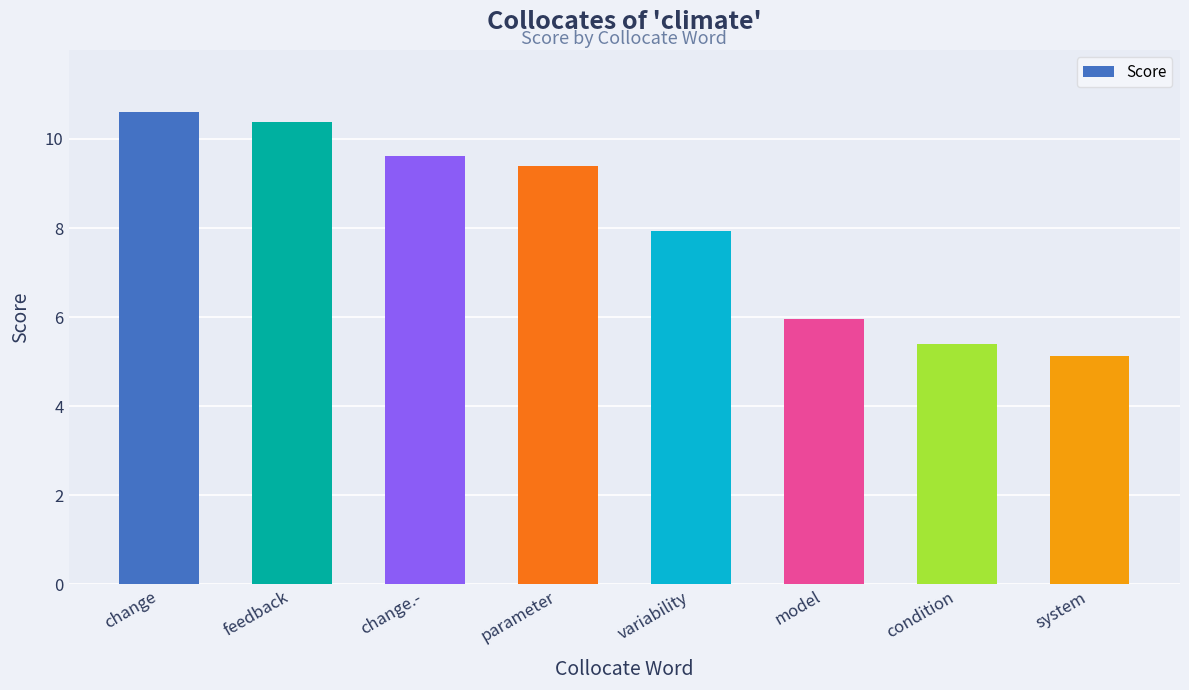

How many bars are there in total?

8